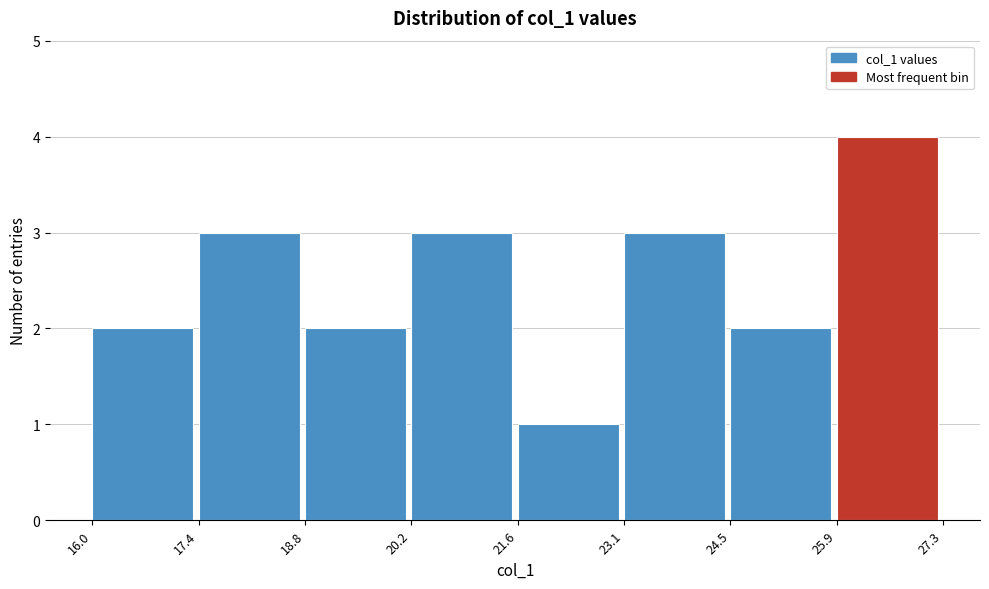

What is the height of the bar covering 18.8 to 20.2 on the x-axis? The values are not printed on the chart, so give them approximately, as read against the axis.

2